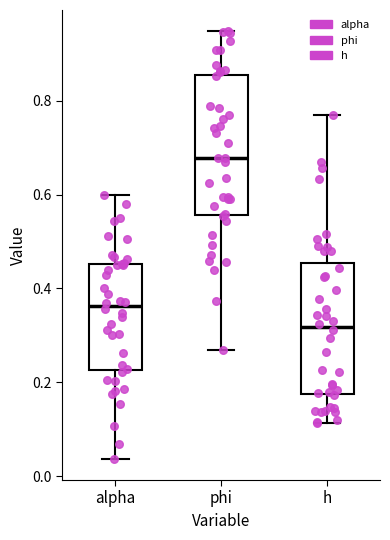

Reading left to right, read every box against the y-axis: the position of its median line, the range the box covers, and the ends of its whiskers. The values are not printed on the chart, so give them approximately, as read against the axis.

alpha: median 0.36, box 0.22 to 0.46, whiskers 0.04 to 0.60
phi: median 0.68, box 0.56 to 0.86, whiskers 0.26 to 0.94
h: median 0.32, box 0.18 to 0.46, whiskers 0.12 to 0.78